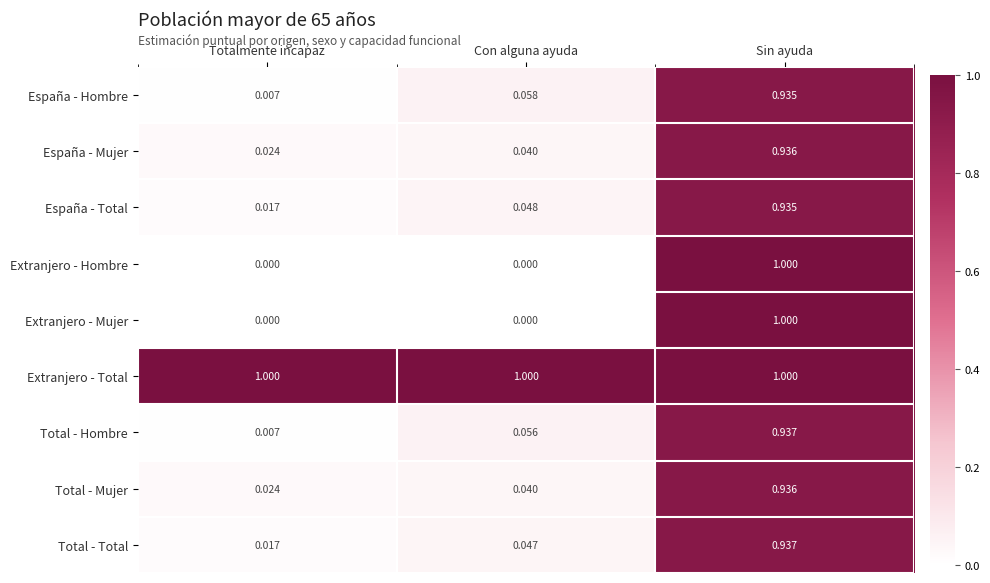

List the labels in order of España - Mujer value, largest first.

Sin ayuda, Con alguna ayuda, Totalmente incapaz